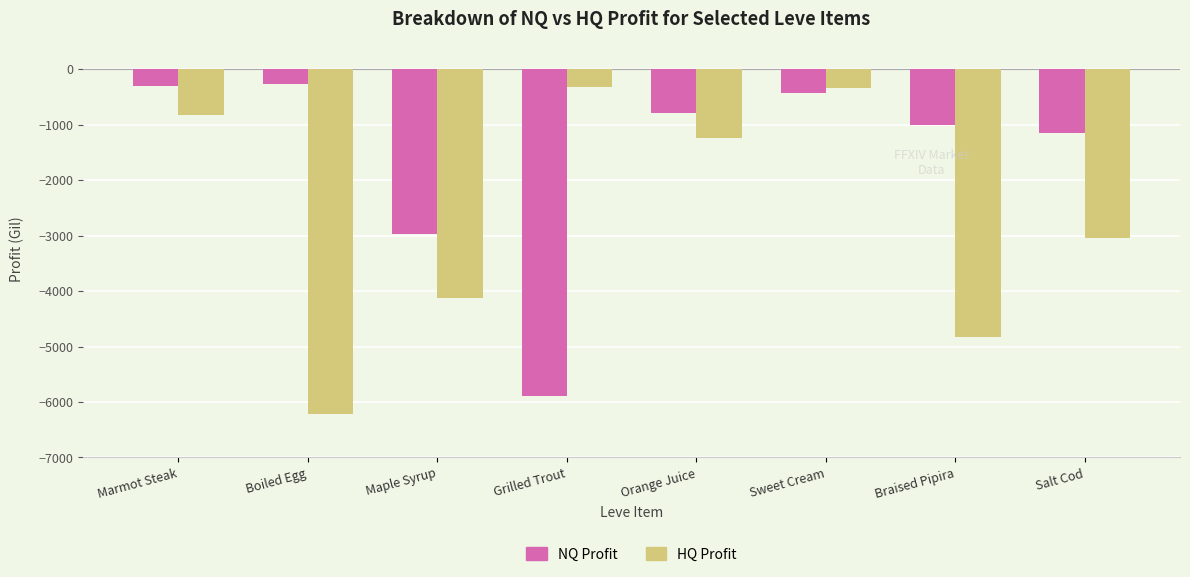

What is the minimum value for HQ Profit?

-6224.0